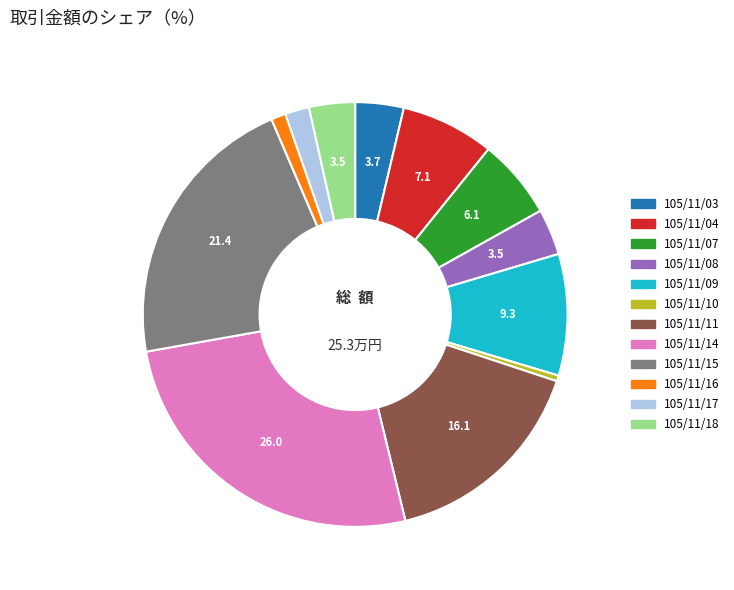

Is it true that 105/11/08 is 17% of the pie?

False